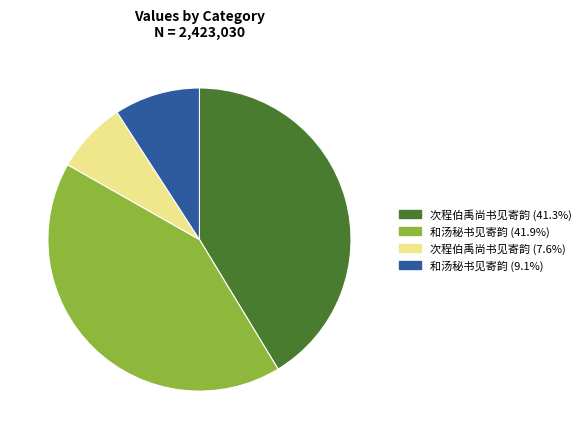

Is there any slice that represents more than half of the pie?

No